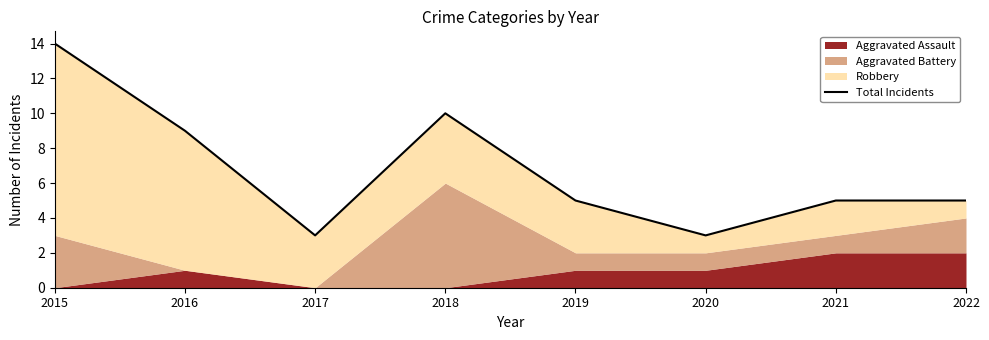

List the labels in order of value, smallest first.

2017, 2020, 2019, 2021, 2022, 2016, 2018, 2015